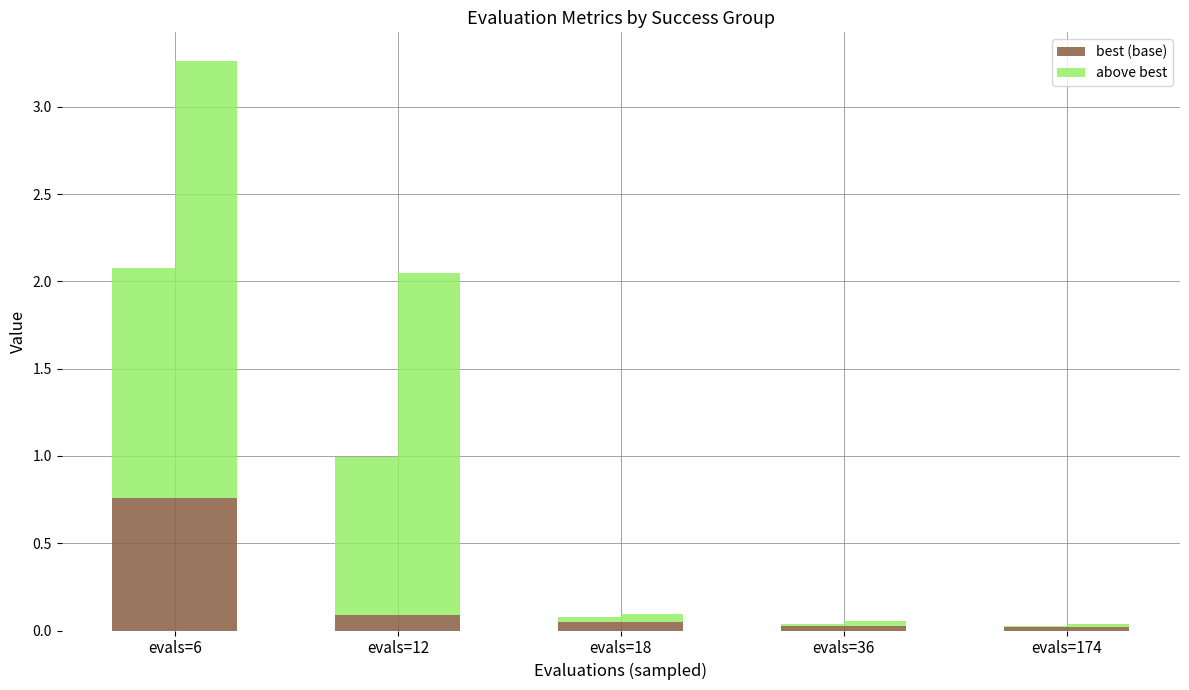

Where is worst (best portion) nearest to the value 0?

evals=174